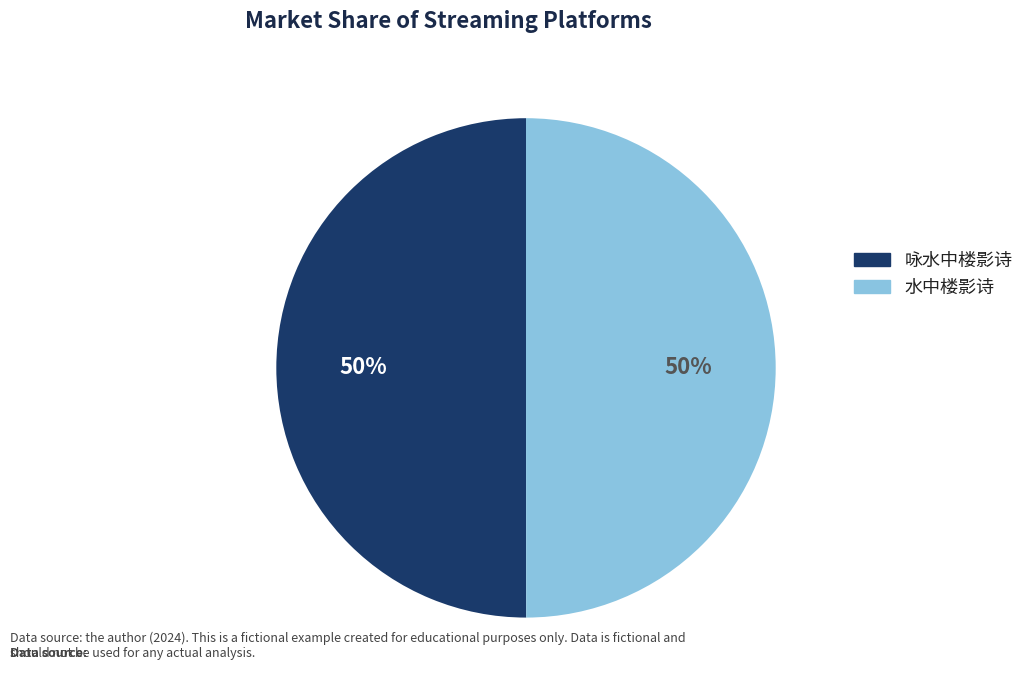

To the nearest percent, what portion does 水中楼影诗 represent?

50%